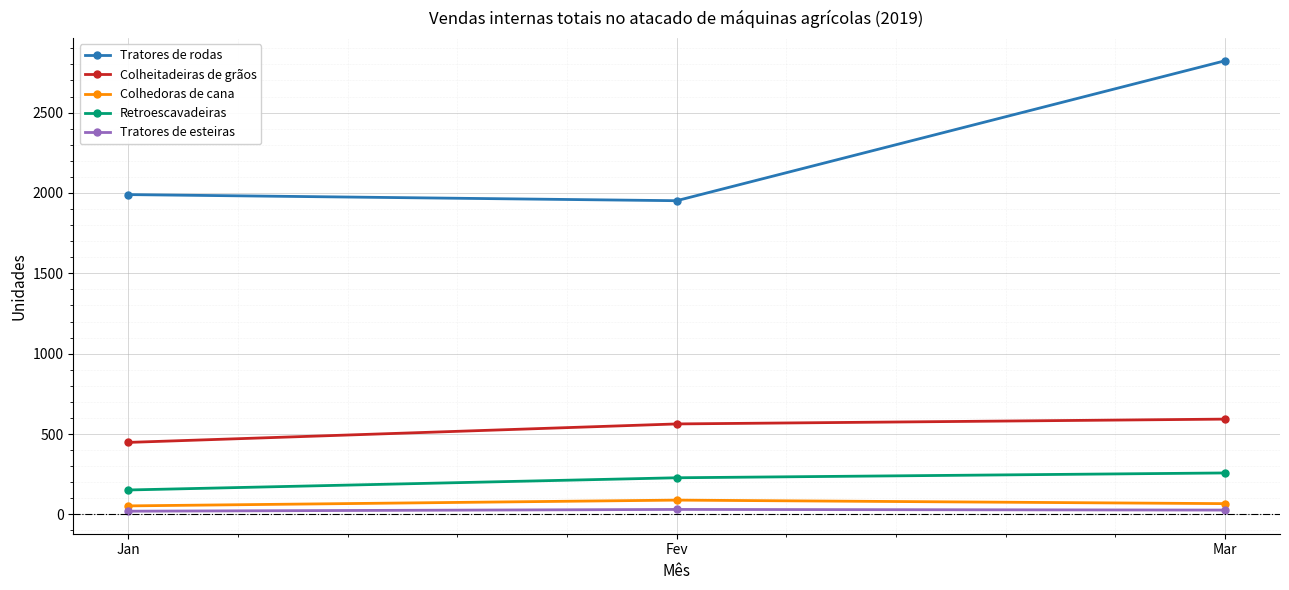

At which category is the sum across all series the highest?

Mar